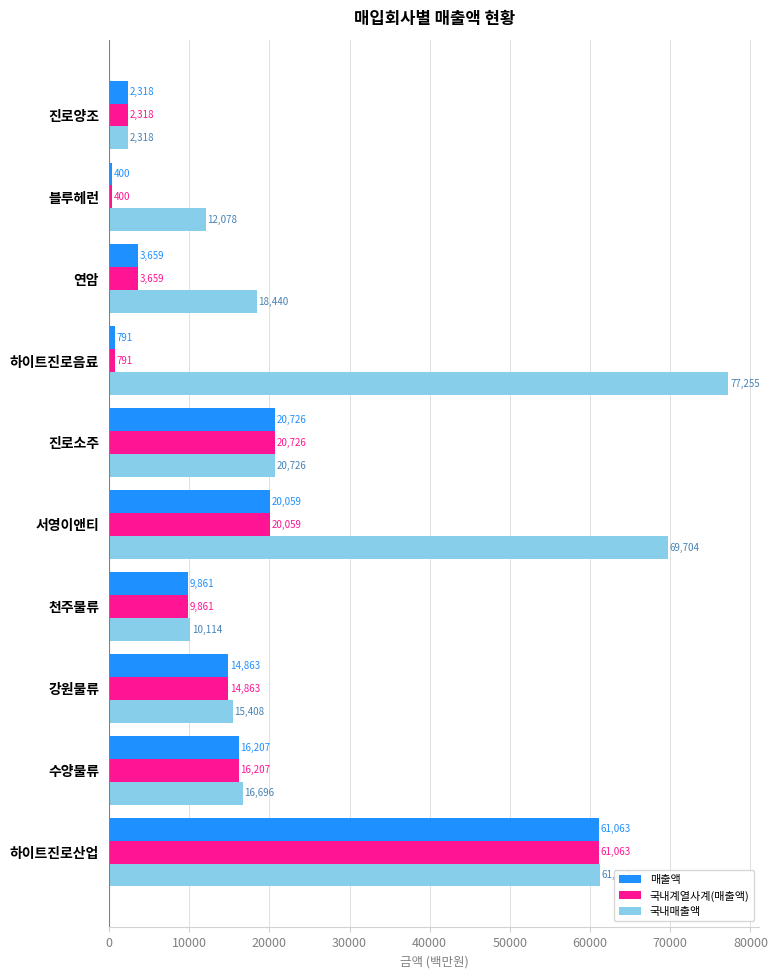

The value of 국내매출액 at 서영이앤티 is 69704. True or false?

True